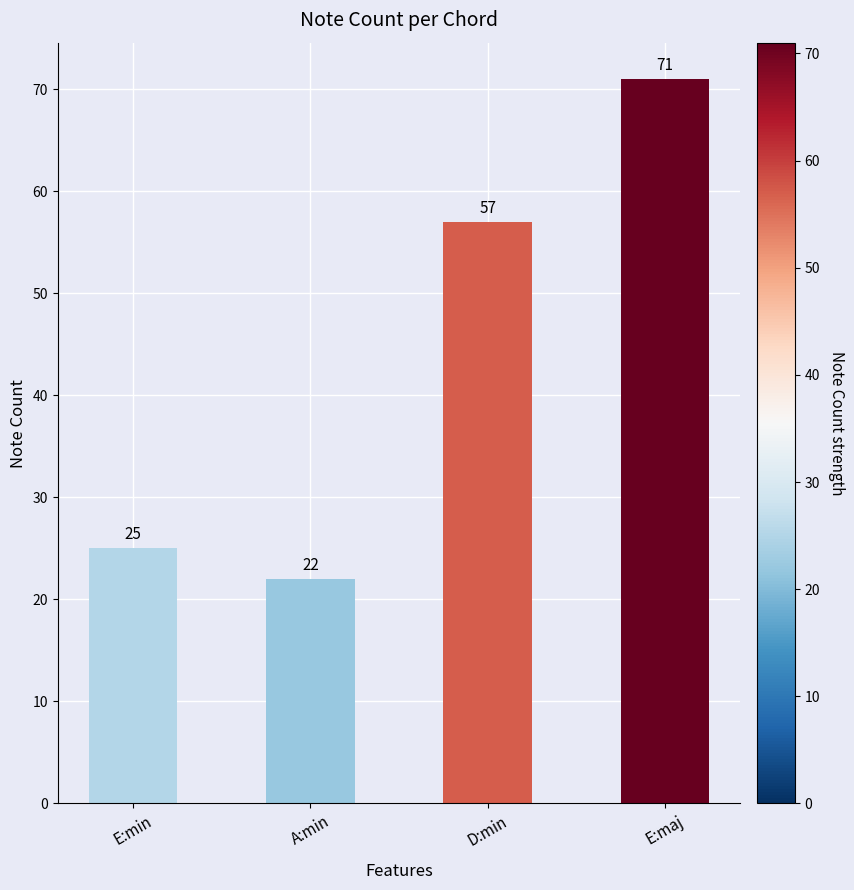

Reading left to right, list all the values displayed in this chart.

E:min=25	A:min=22	D:min=57	E:maj=71